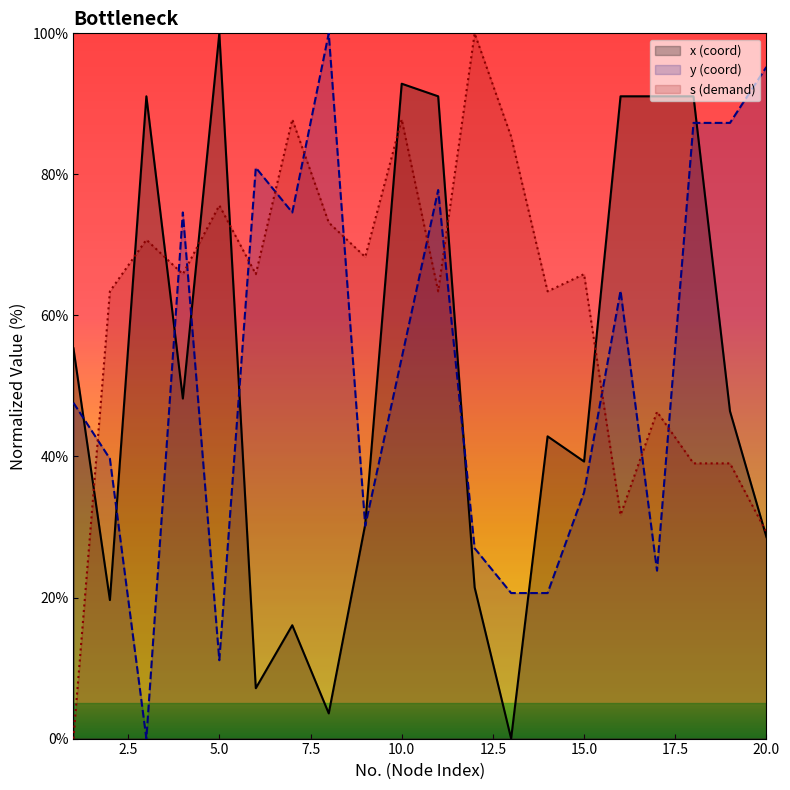

True or false: x_values has a value of 66.9 at 5.

False